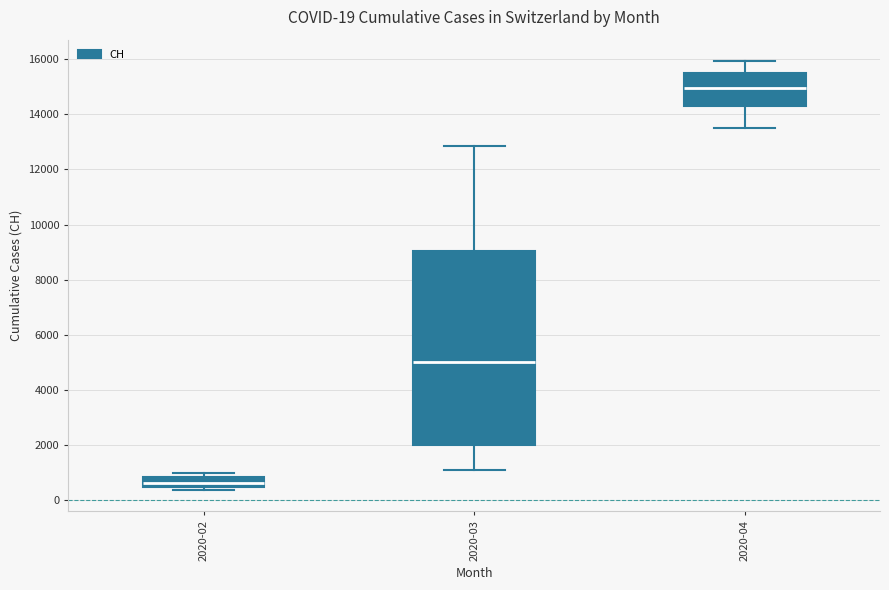

Comparing the boxes themselves (not the whiskers), which one is the tallest?

2020-03